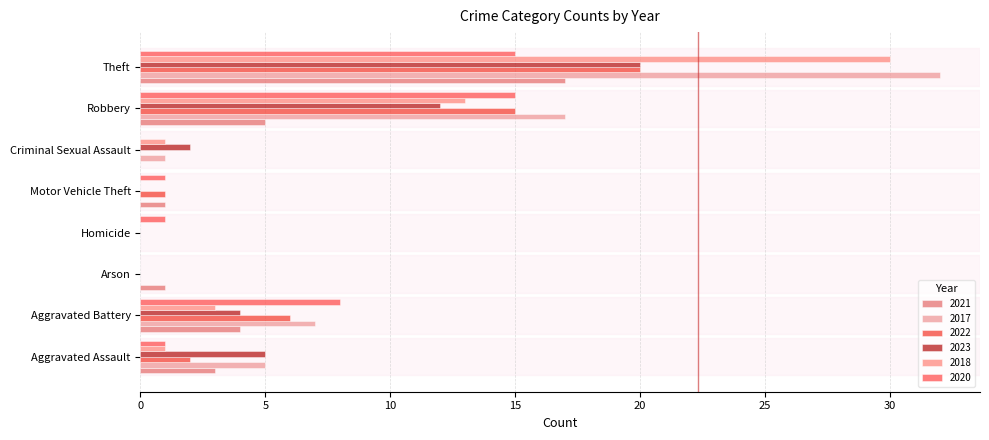

How many series are shown in this chart?

6